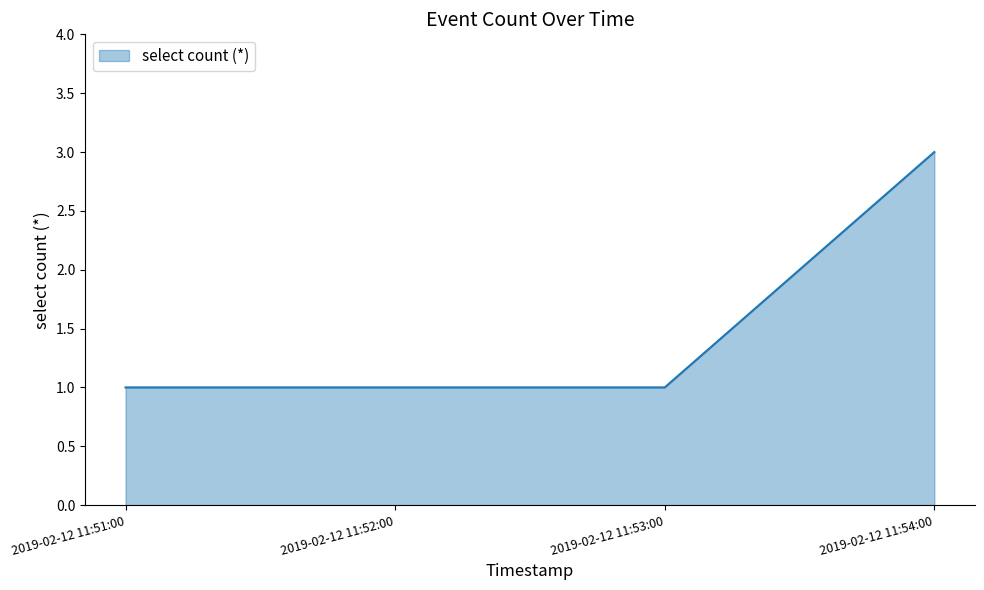

Which has a higher value, 2019-02-12 11:54:00 or 2019-02-12 11:53:00?

2019-02-12 11:54:00